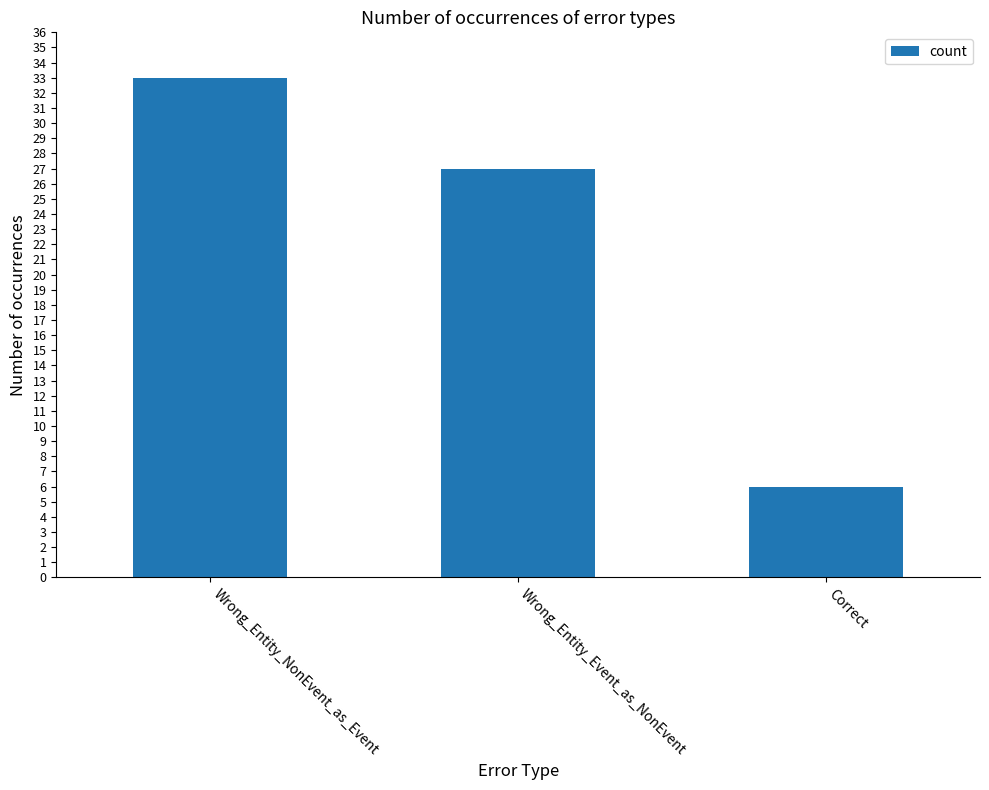

The value at Correct is 9. True or false?

False